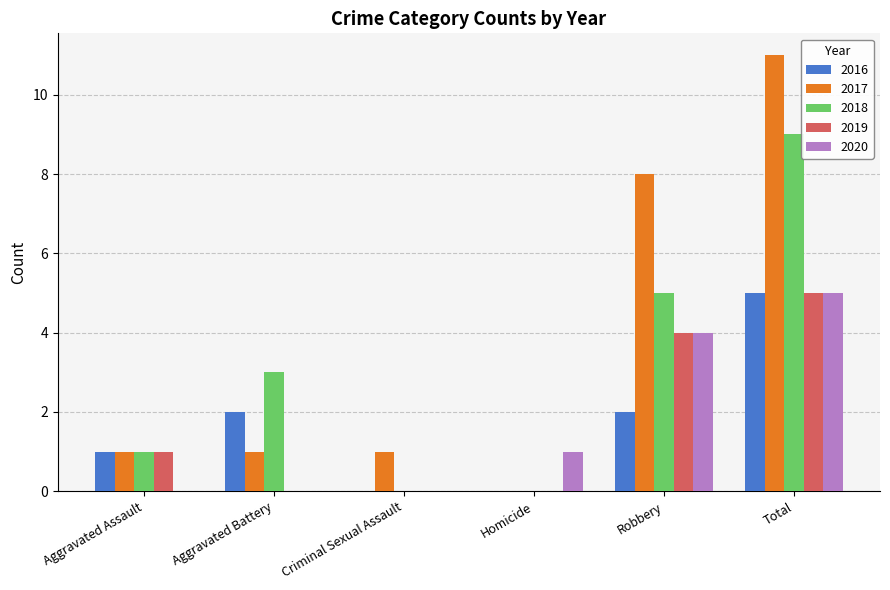

What is the maximum value for 2019?

5